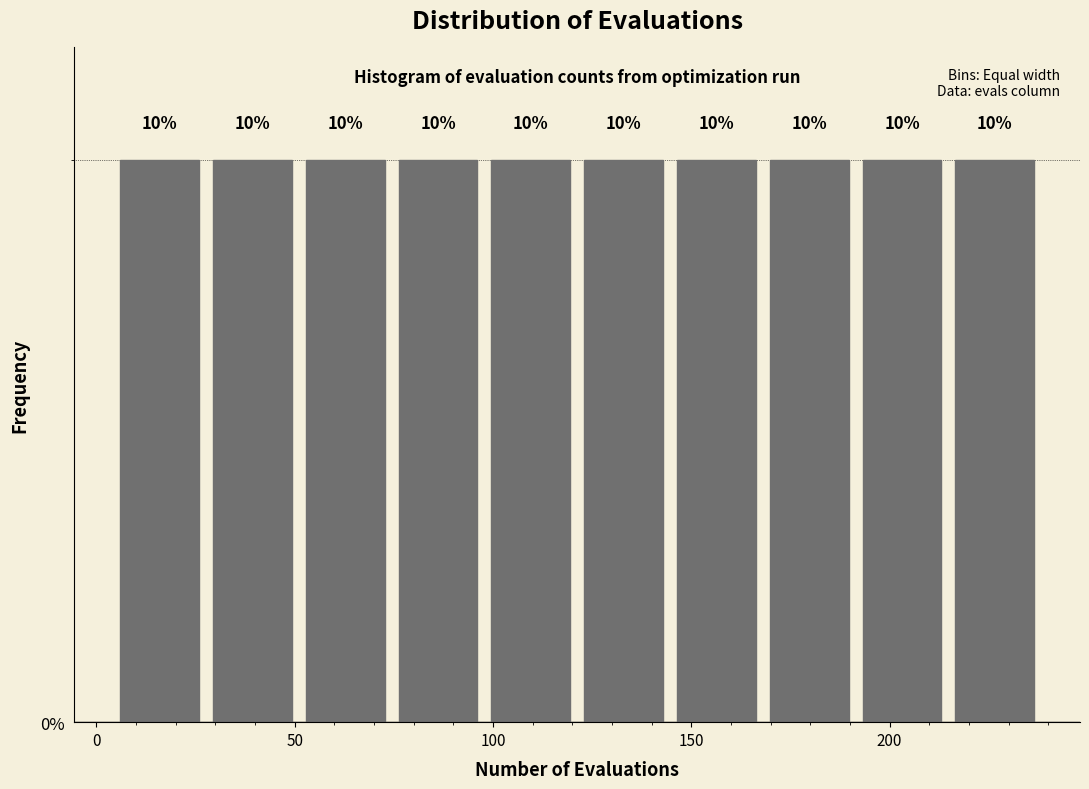

Reading left to right, transcribe this chart: for each bar, give the range it covers on the x-axis and its height. The bar edges are not printed on the chart, so give them approximately, as read against the axis.

5 to 30: 10
30 to 55: 10
55 to 75: 10
75 to 100: 10
100 to 125: 10
125 to 145: 10
145 to 170: 10
170 to 195: 10
195 to 215: 10
215 to 240: 10